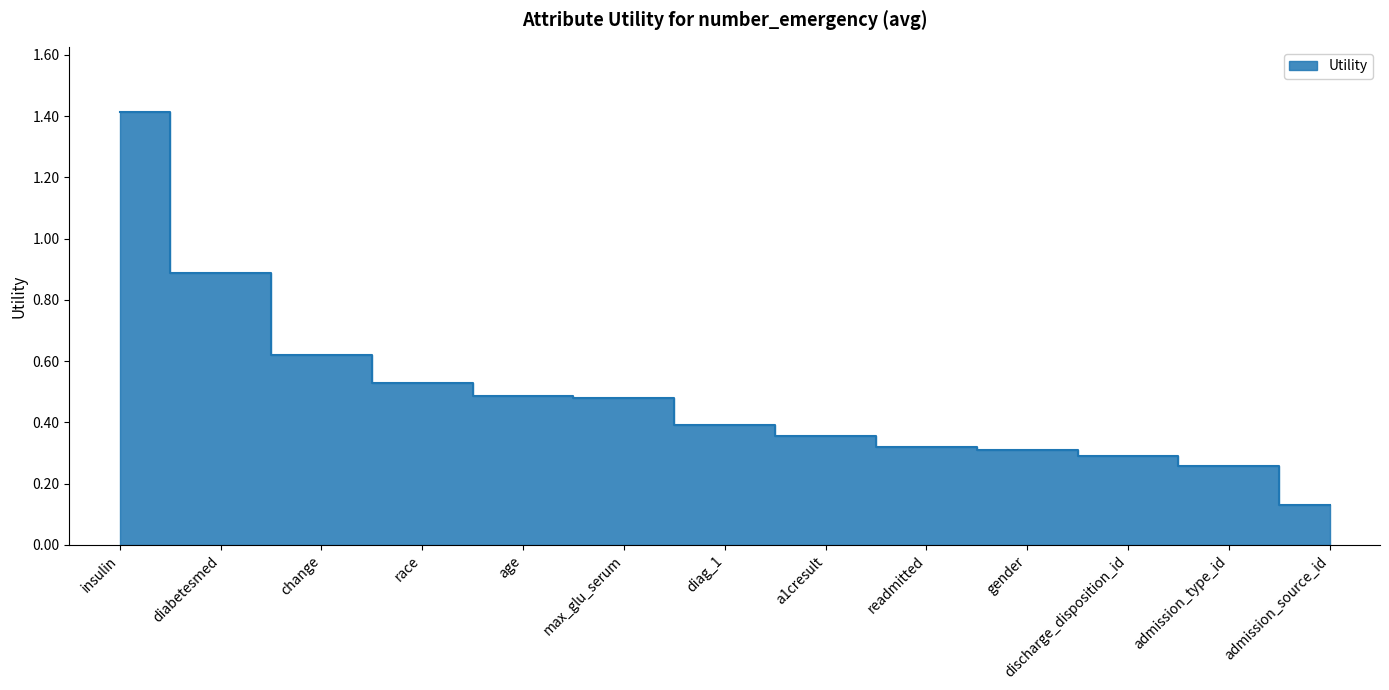

What is the label of the 5th point from the left?

age